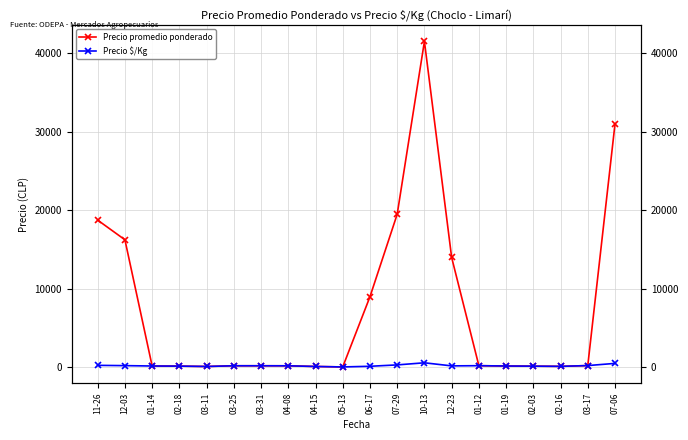

Which label corresponds to the smallest value in the chart?

05-13